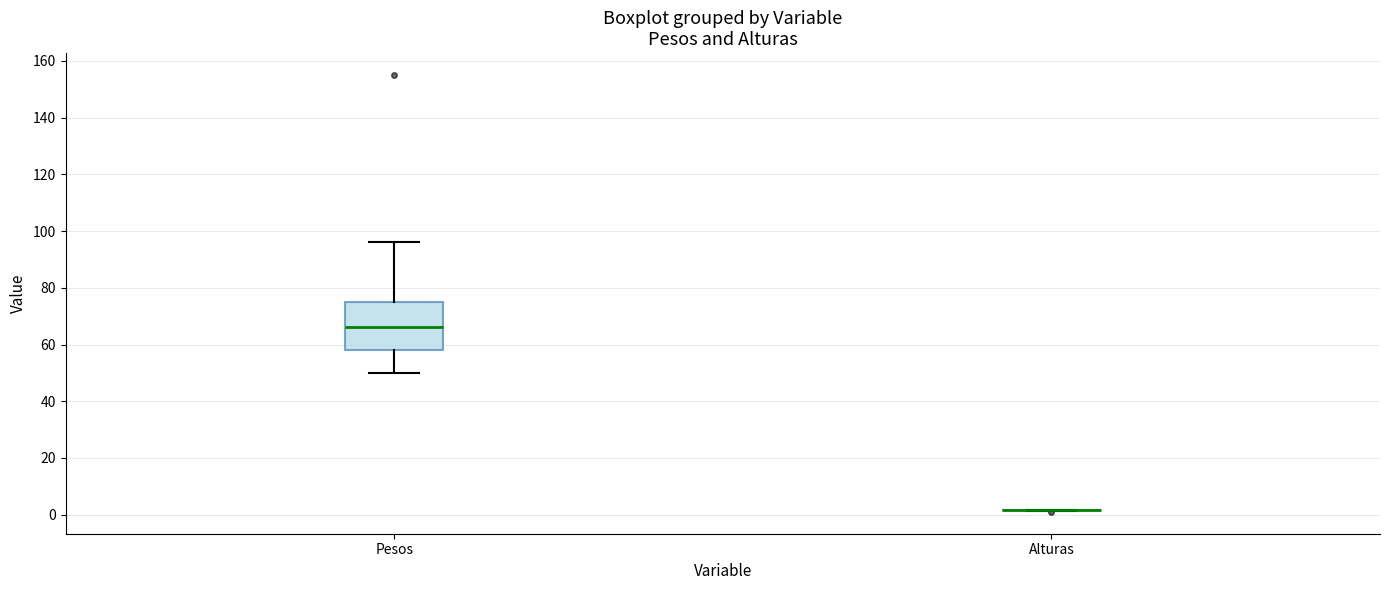

Comparing the boxes themselves (not the whiskers), which one is the tallest?

Pesos